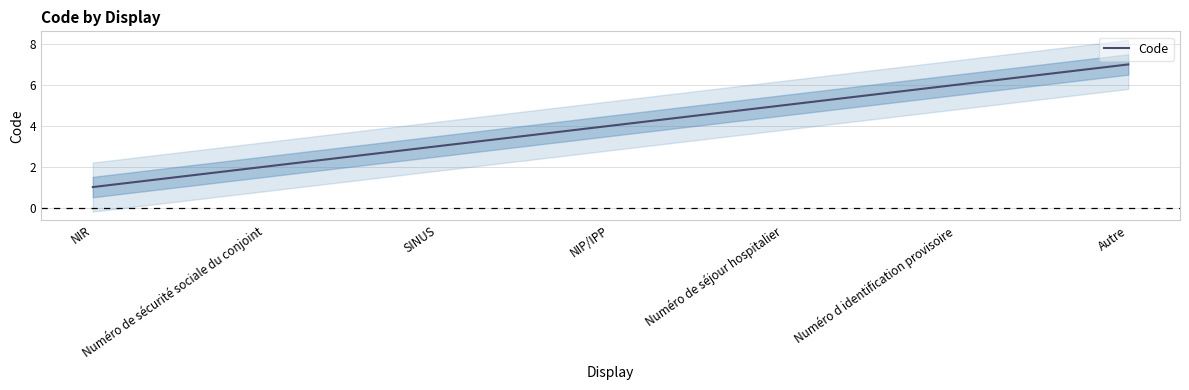

What is the difference between the values at Numéro de séjour hospitalier and Autre?

2